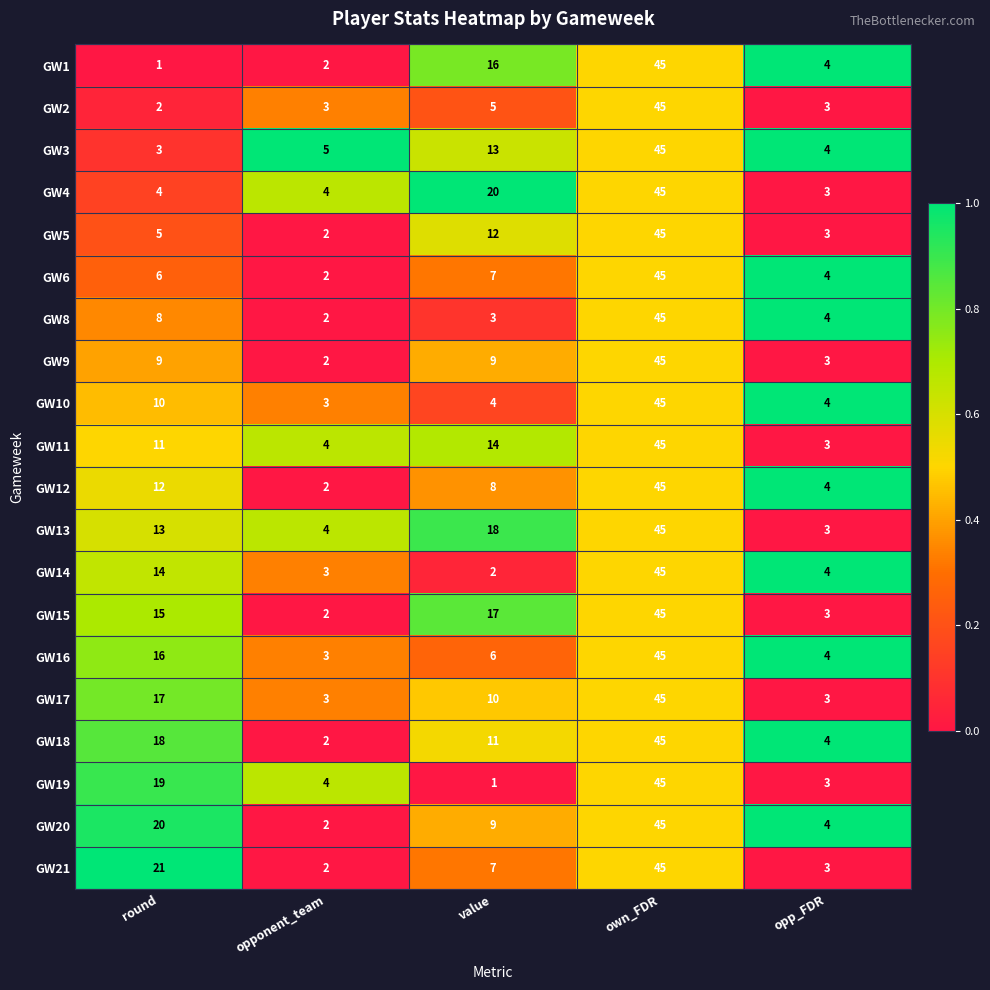

Is it true that GW19 equals 4 at opponent_team?

True